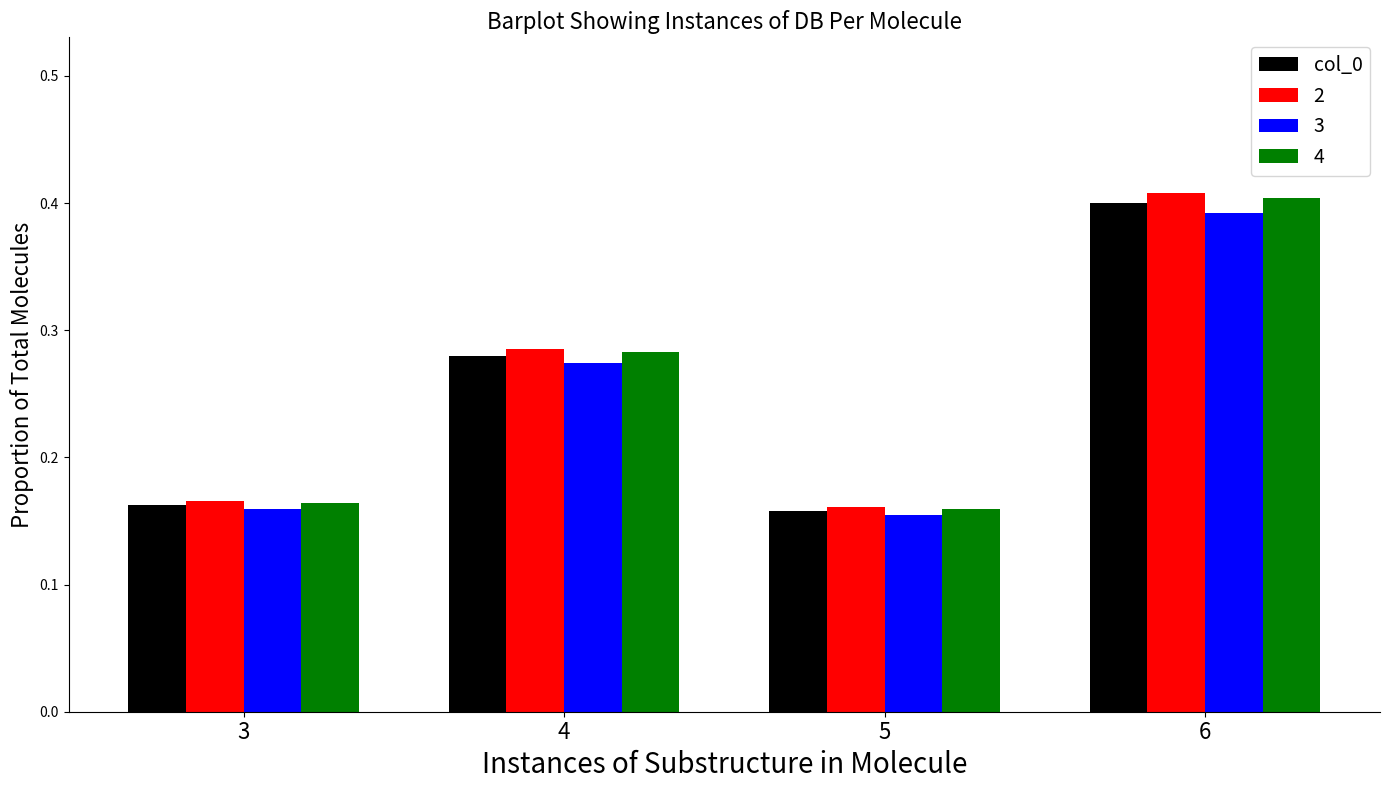

What is the sum of the col_0 values at 6 and 3?

0.6